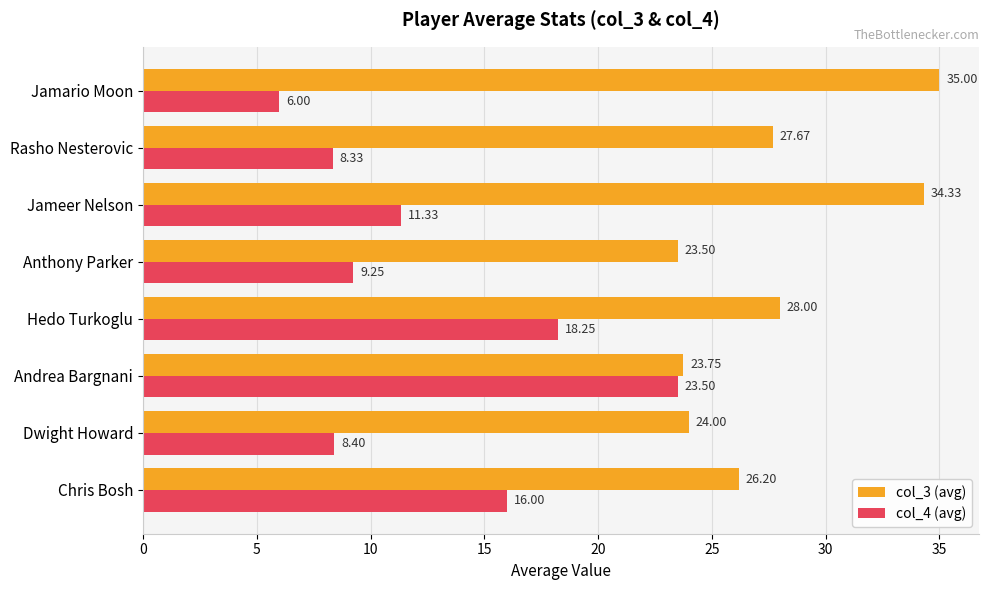

What is the average value of the col_3 (avg) series?

27.8